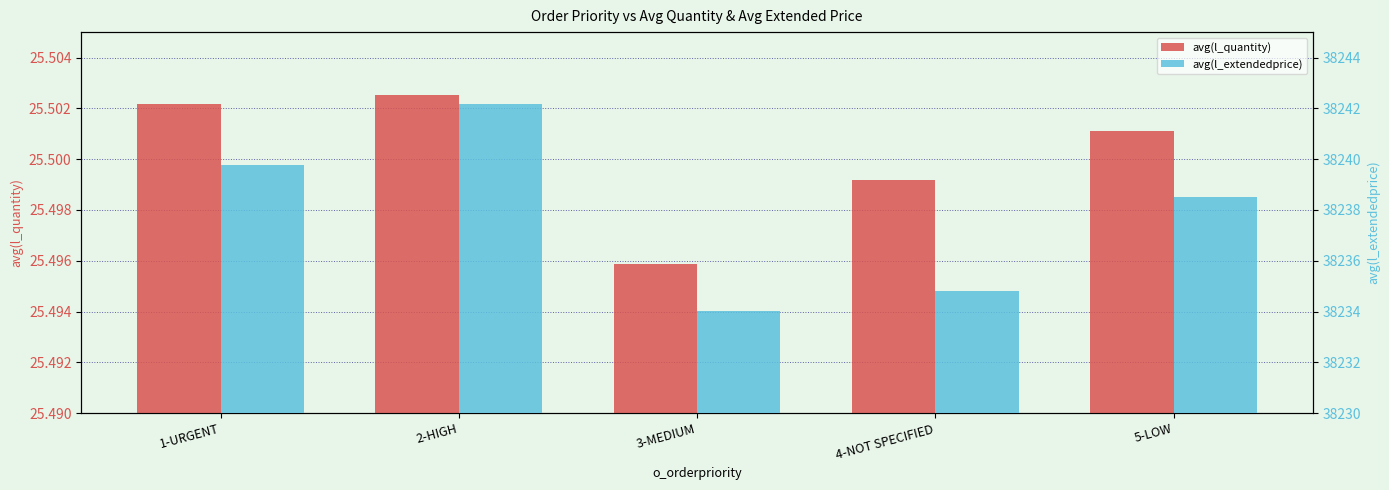

Reading right to left, transcribe all the data shown in this chart.

avg(l_quantity): 25.5	25.5	25.5	25.5	25.5
avg(l_extendedprice): 38238.5	38234.8	38234.0	38242.2	38239.8